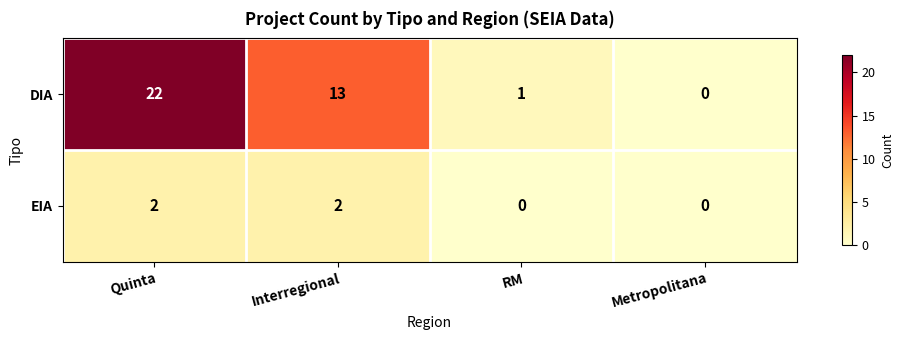

Reading left to right, transcribe all the data shown in this chart.

DIA: 22	13	1	0
EIA: 2	2	0	0